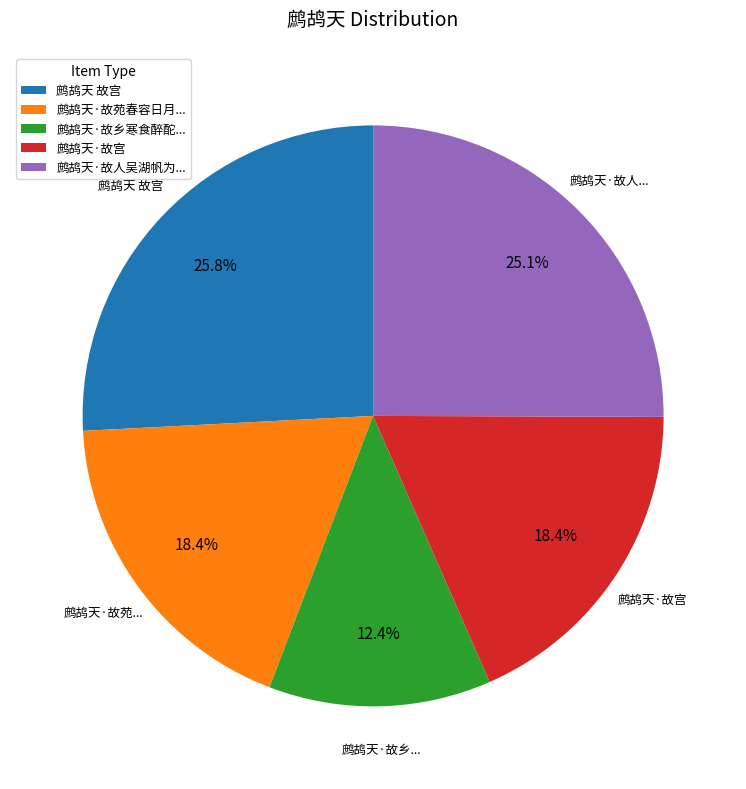

Does any single category account for the majority?

No